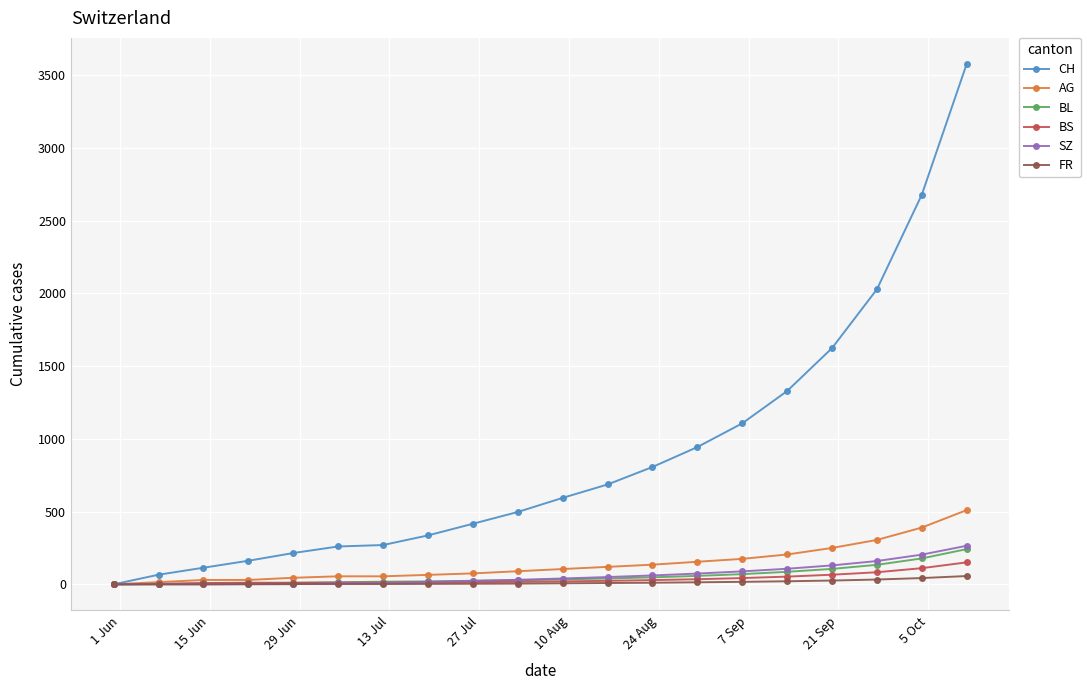

Which series has the widest spread of values?

CH